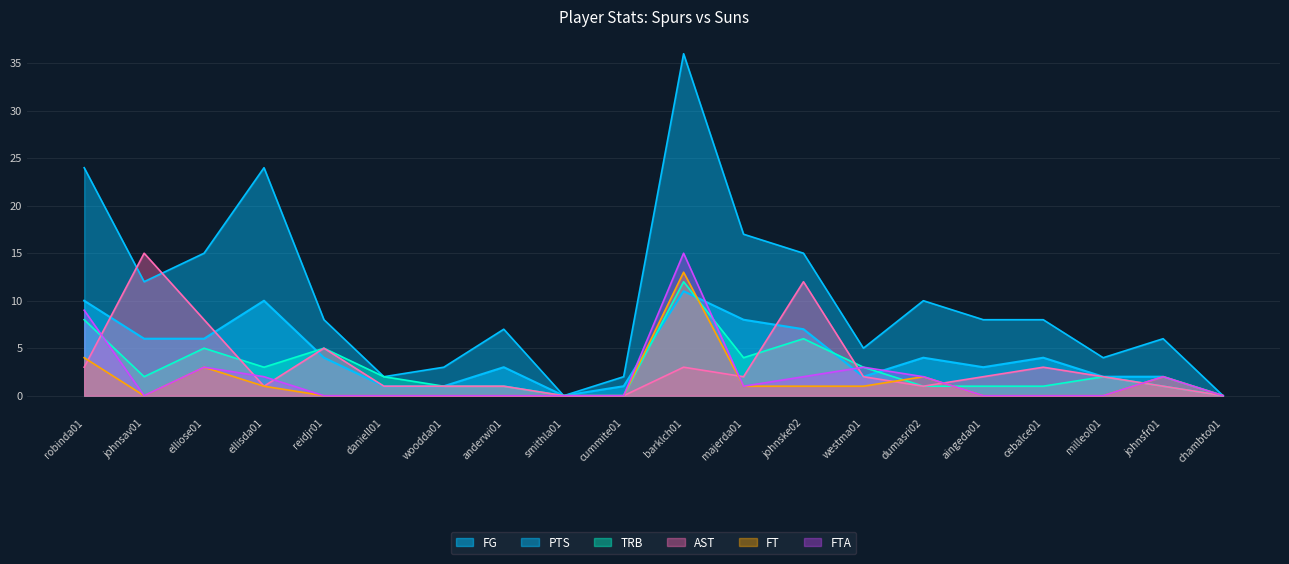

True or false: PTS has a value of 1 at cummite01.

False